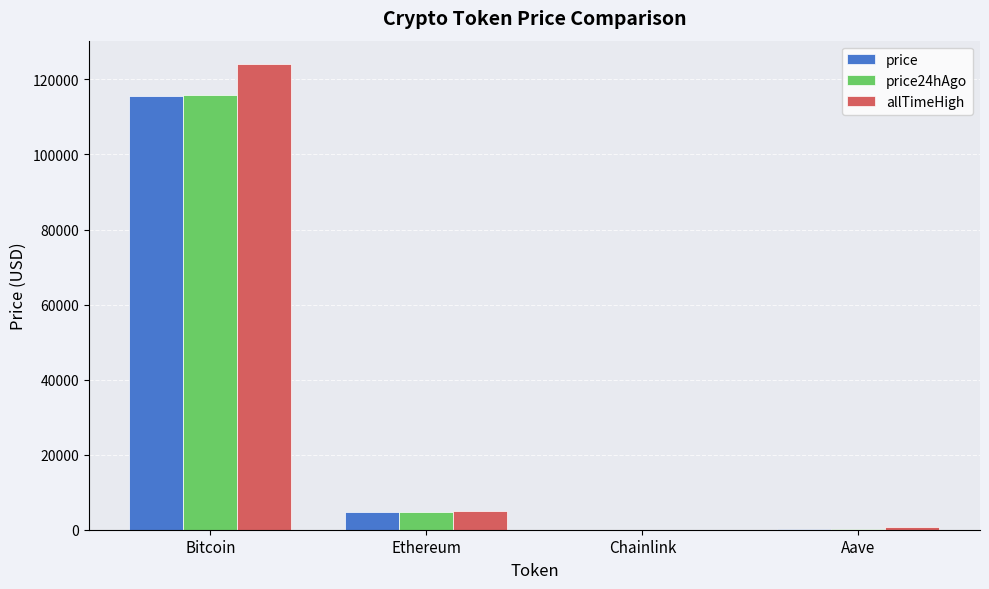

What are all the series names shown in the legend?

price, price24hAgo, allTimeHigh